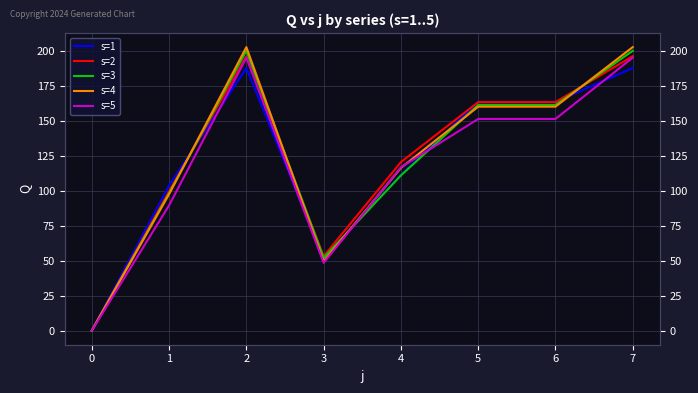

Reading left to right, list all the values displayed in this chart.

s=1: 0=0.0	1=103.9	2=188.1	3=52.1	4=111.6	5=163.8	6=163.8	7=188.1
s=2: 0=0.0	1=99.9	2=196.7	3=53.2	4=120.7	5=163.7	6=163.7	7=196.7
s=3: 0=0.0	1=98.5	2=200.4	3=52.1	4=111.2	5=161.7	6=161.7	7=200.4
s=4: 0=0.0	1=97.7	2=203.1	3=49.6	4=116.5	5=160.4	6=160.4	7=203.1
s=5: 0=0.0	1=89.7	2=195.5	3=48.5	4=117.0	5=151.6	6=151.6	7=195.5